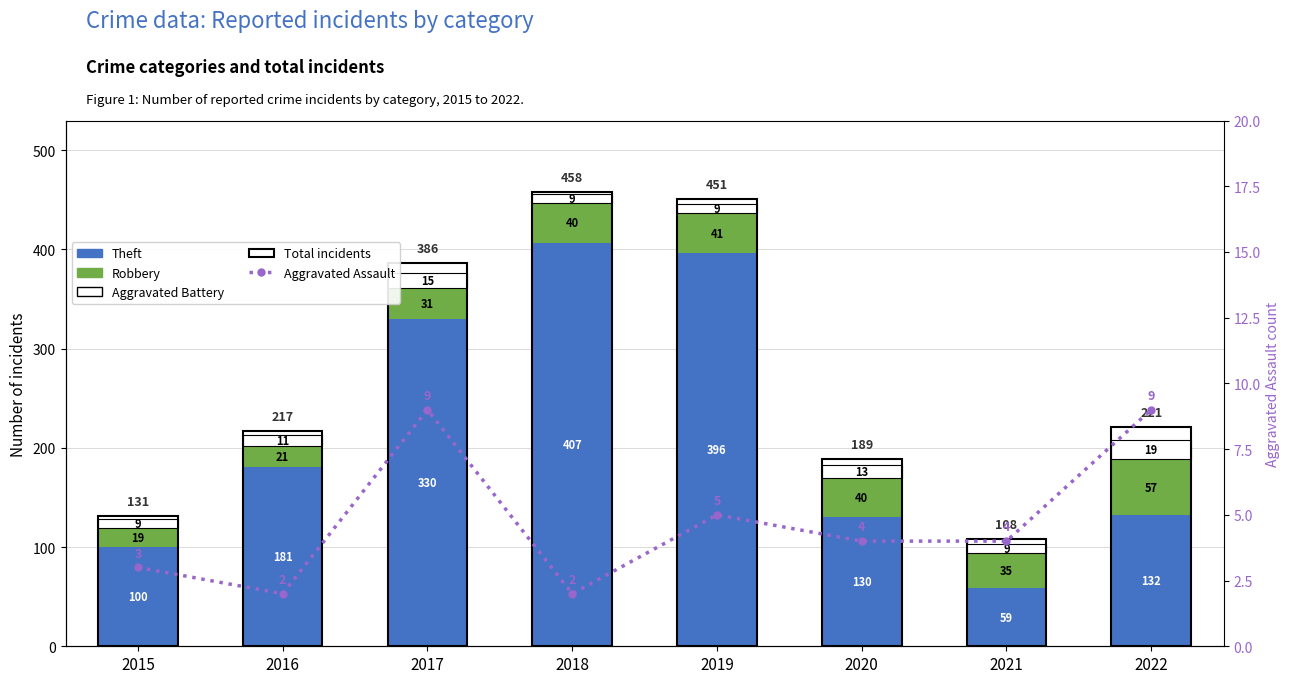

Reading left to right, transcribe all the data shown in this chart.

Theft: 2015=100	2016=181	2017=330	2018=407	2019=396	2020=130	2021=59	2022=132
Robbery: 2015=19	2016=21	2017=31	2018=40	2019=41	2020=40	2021=35	2022=57
Aggravated Battery: 2015=9	2016=11	2017=15	2018=9	2019=9	2020=13	2021=9	2022=19
Total incidents: 2015=131	2016=217	2017=386	2018=458	2019=451	2020=189	2021=108	2022=221
Aggravated Assault: 2015=3	2016=2	2017=9	2018=2	2019=5	2020=4	2021=4	2022=9